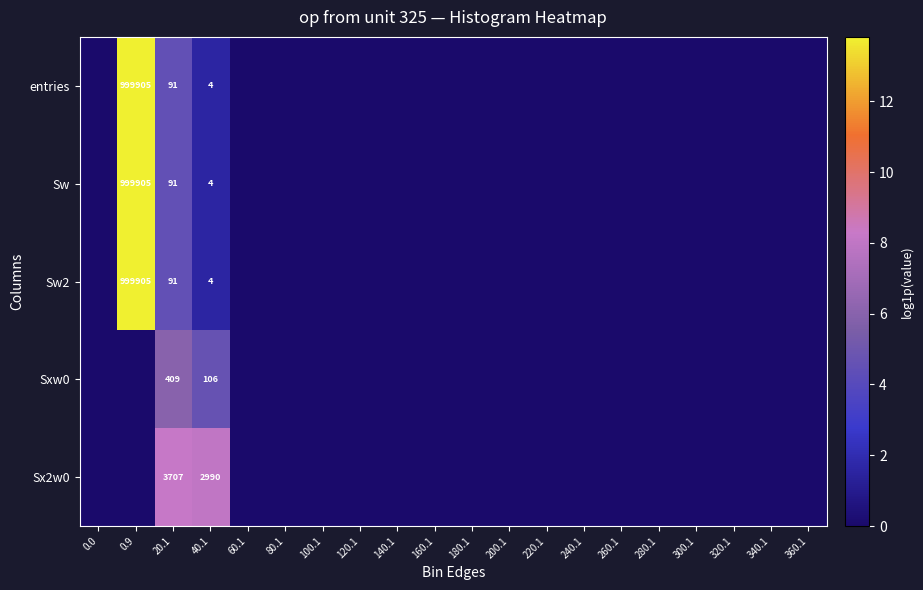

What is the spread (max minus min) of values at 40.1?

2986